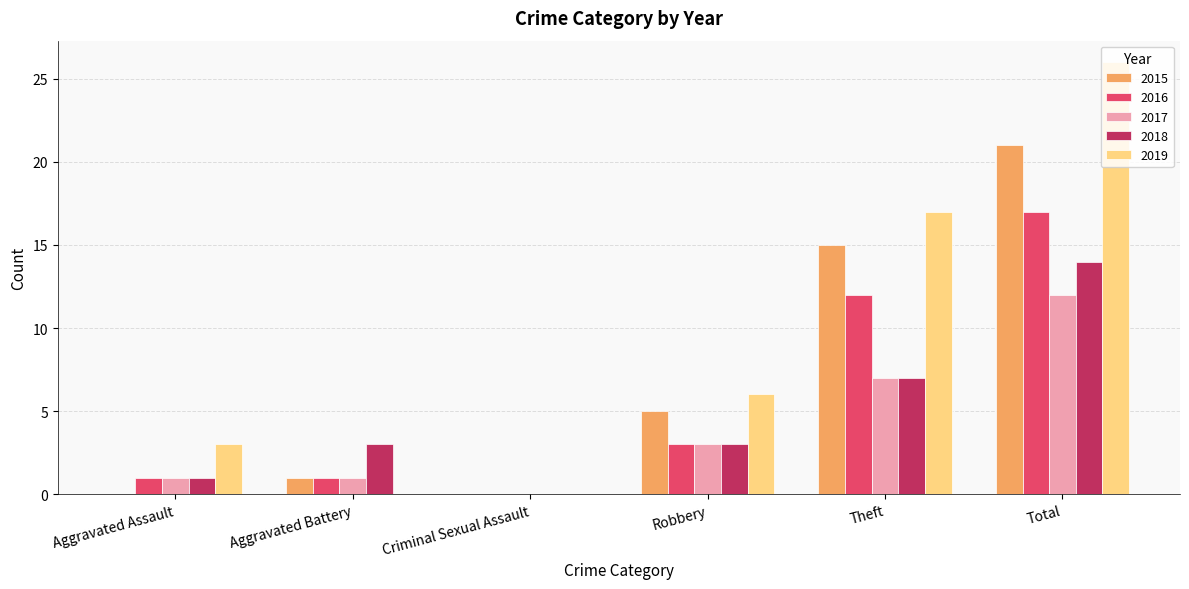

Where is 2017 nearest to the value 6?

Theft